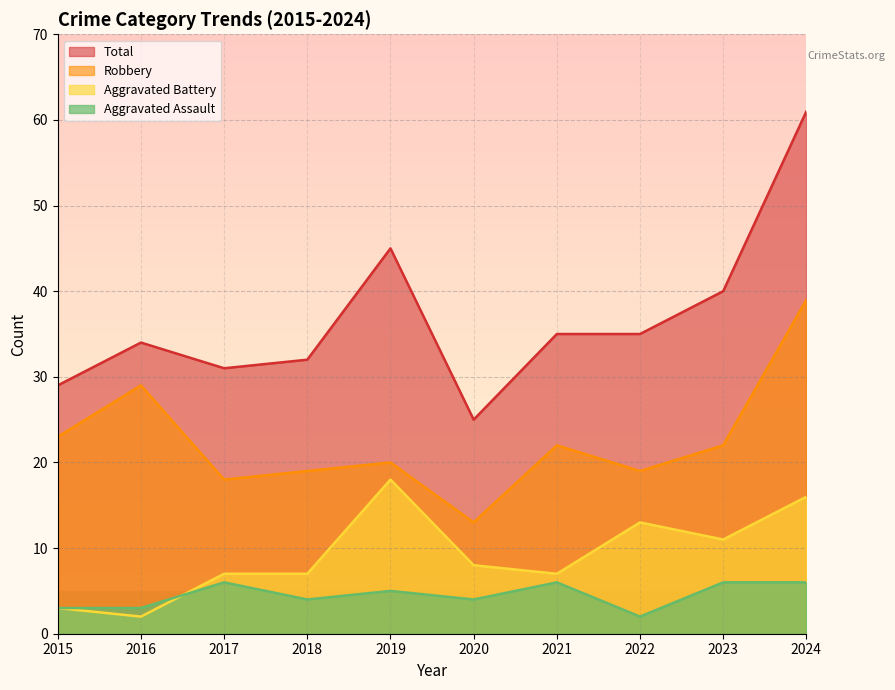

Which series changed the most between 2020 and 2022?

Total